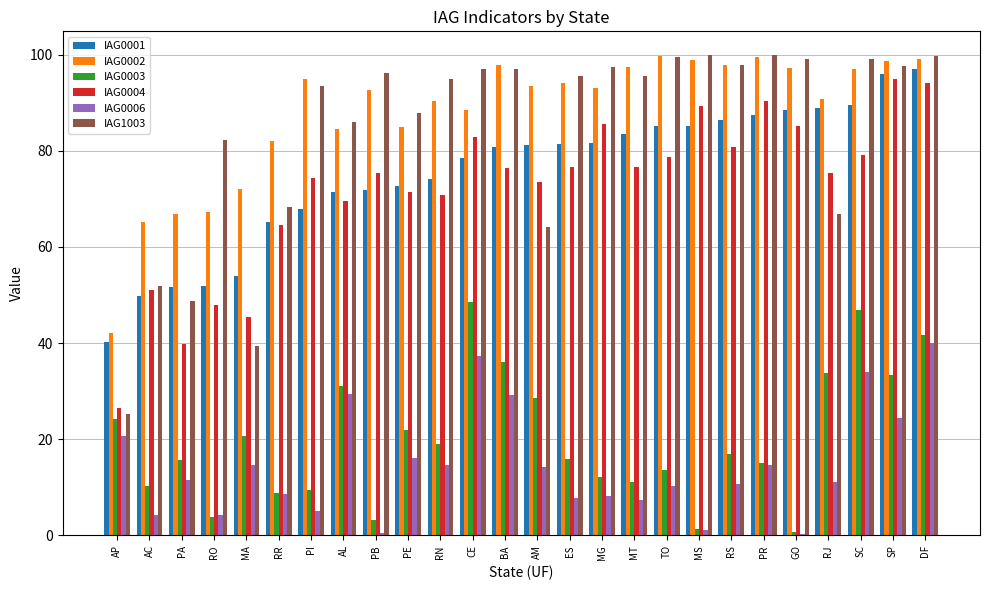

The value of IAG0003 at RJ is 33.7. True or false?

True